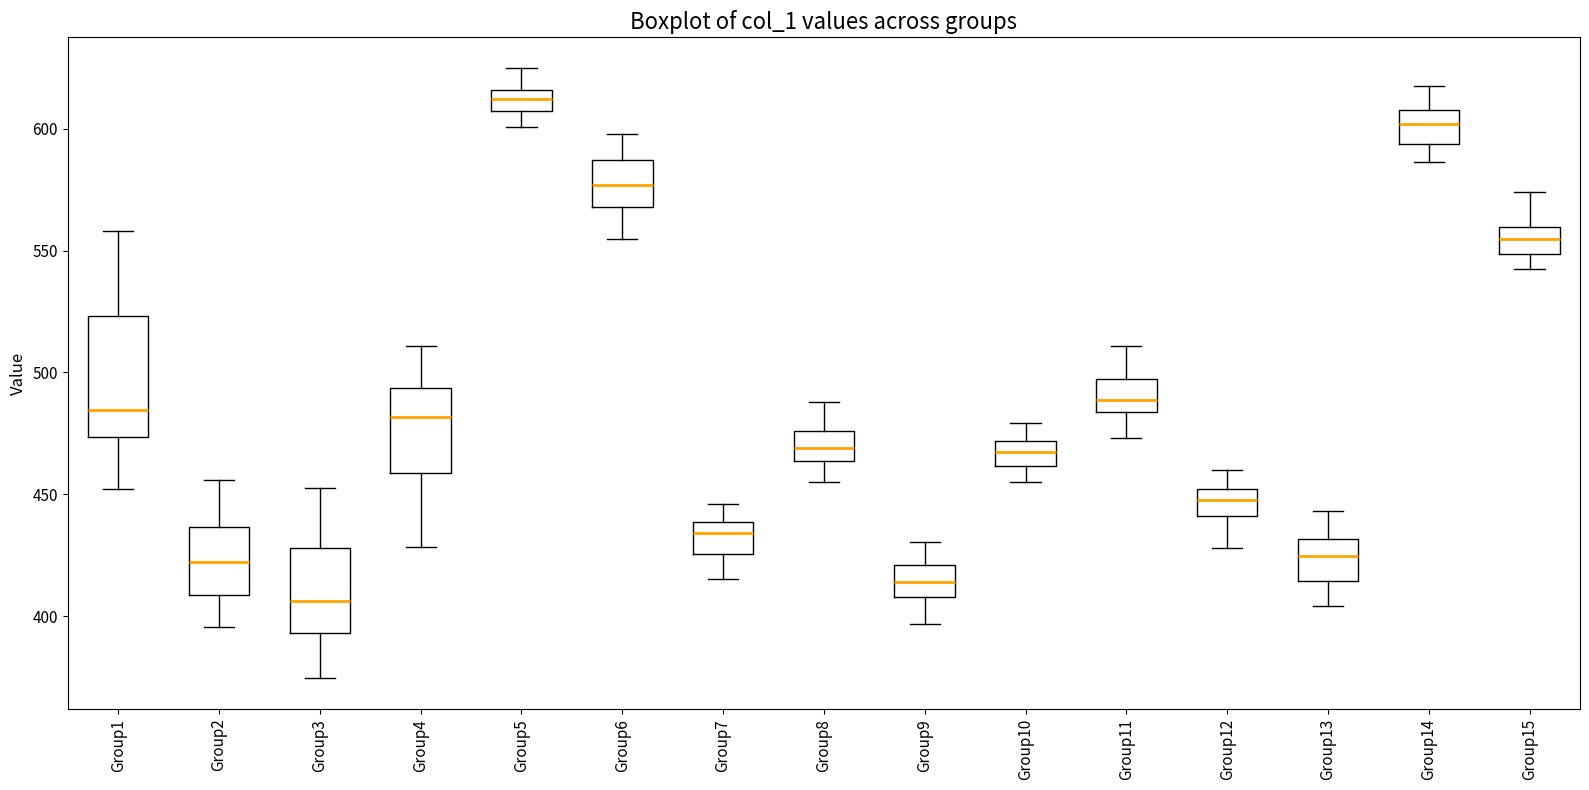

Reading left to right, transcribe this box plot: for each box, give where its median line is, the range the box spans, and where its two whiskers end, as read against the y-axis. The values are not printed on the chart, so give them approximately, as read against the axis.

Group1: median 485, box 475 to 525, whiskers 450 to 560
Group2: median 420, box 410 to 435, whiskers 395 to 455
Group3: median 405, box 395 to 430, whiskers 375 to 455
Group4: median 480, box 460 to 495, whiskers 430 to 510
Group5: median 610, box 605 to 615, whiskers 600 to 625
Group6: median 575, box 570 to 585, whiskers 555 to 600
Group7: median 435, box 425 to 440, whiskers 415 to 445
Group8: median 470, box 465 to 475, whiskers 455 to 490
Group9: median 415, box 410 to 420, whiskers 395 to 430
Group10: median 465, box 460 to 470, whiskers 455 to 480
Group11: median 490, box 485 to 495, whiskers 475 to 510
Group12: median 445, box 440 to 450, whiskers 430 to 460
Group13: median 425, box 415 to 430, whiskers 405 to 445
Group14: median 600, box 595 to 610, whiskers 585 to 620
Group15: median 555, box 550 to 560, whiskers 545 to 575